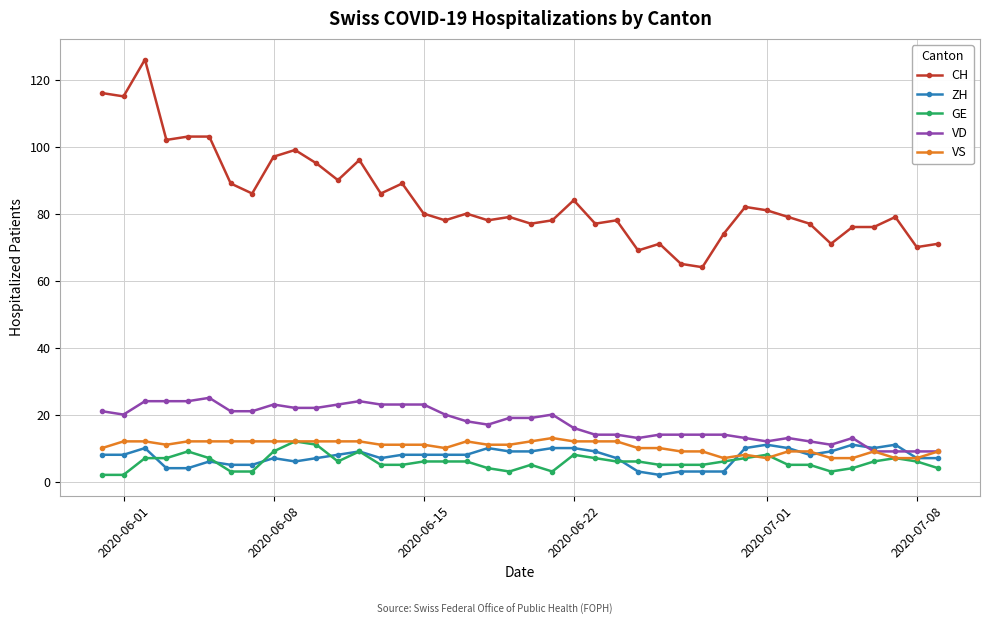

What is the maximum value for VD?

25